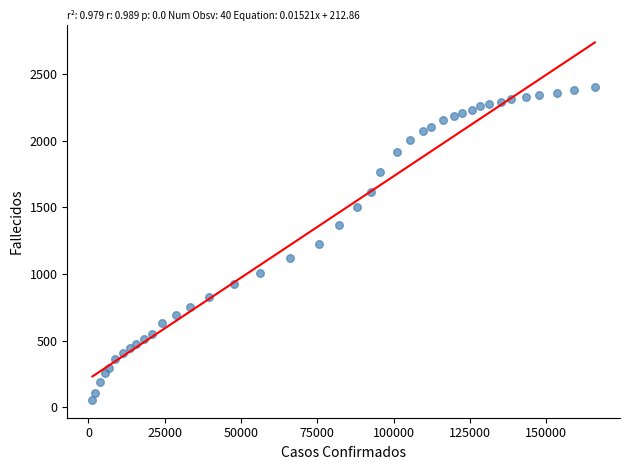

What is the range of Y values (max minus min)?

2347